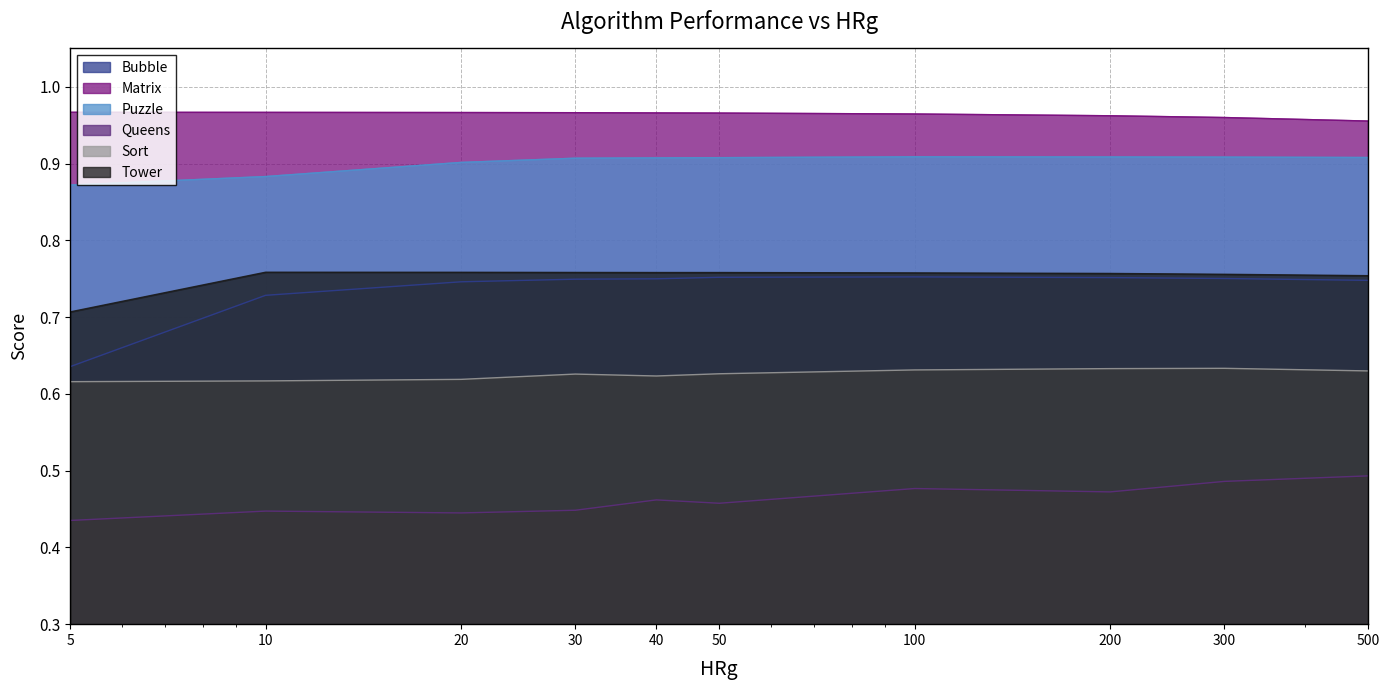

Rank the categories by Tower value from highest to lowest.

10.0, 20.0, 30.0, 40.0, 50.0, 100.0, 200.0, 300.0, 500.0, 5.0